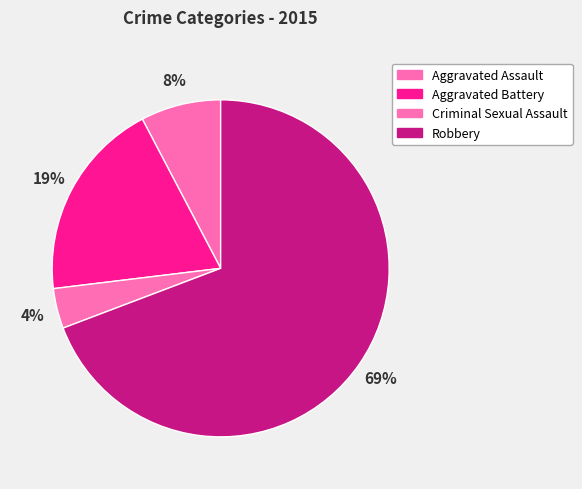

How many slices are in this pie chart?

4